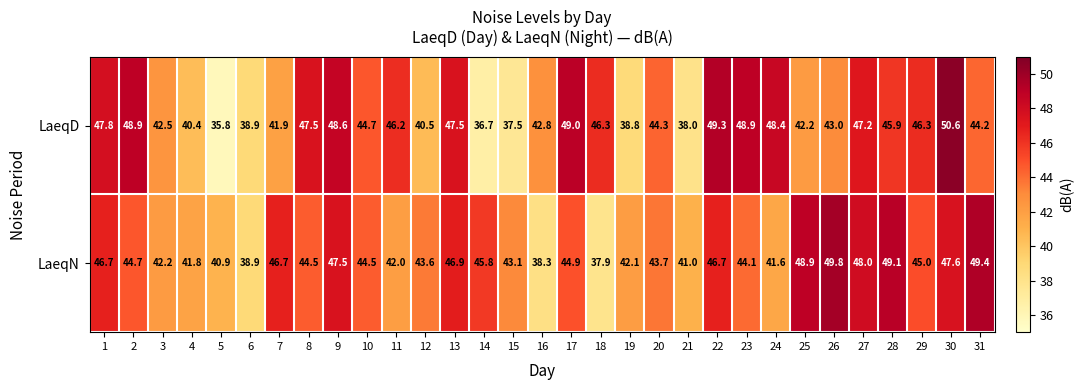

What is the difference between the maximum and second lowest values in the LaeqN series?

11.5